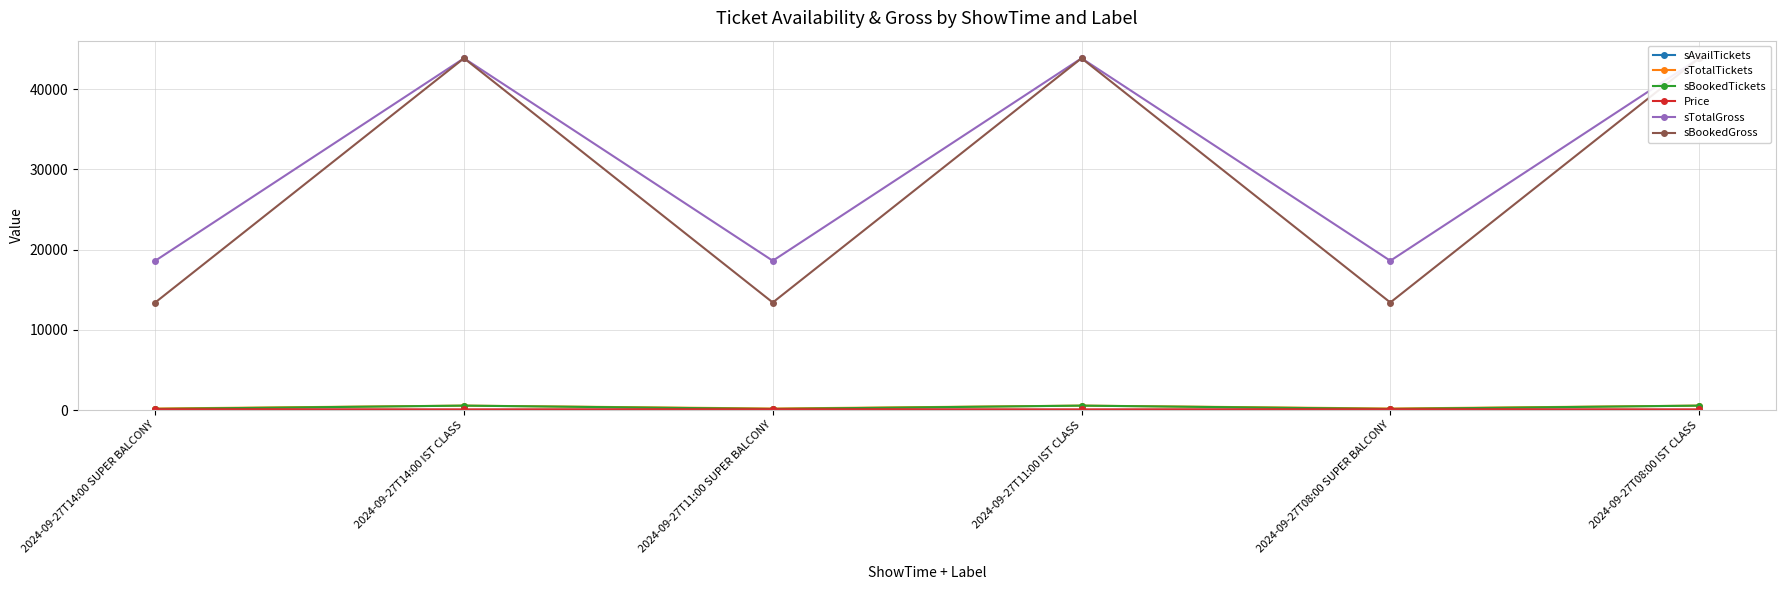

At which category does sBookedTickets reach its first local valley?

2024-09-27T11:00 SUPER BALCONY